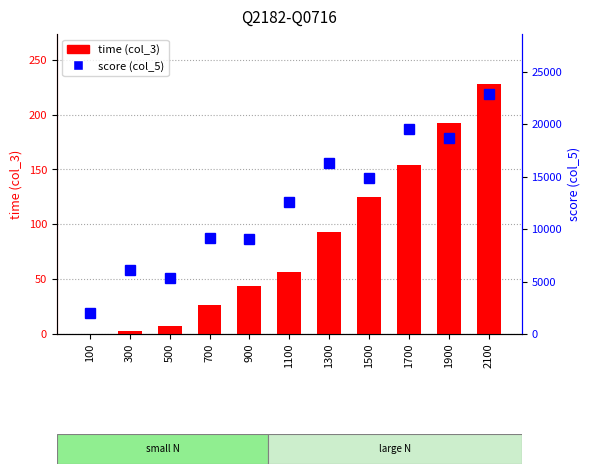

How many groups of bars are there?

11